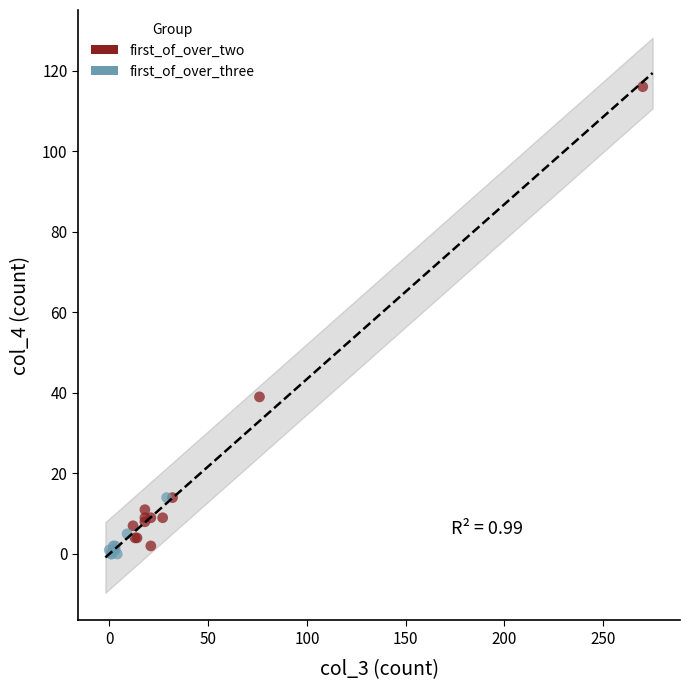

Which series reaches the maximum Y coordinate?

first_of_over_two